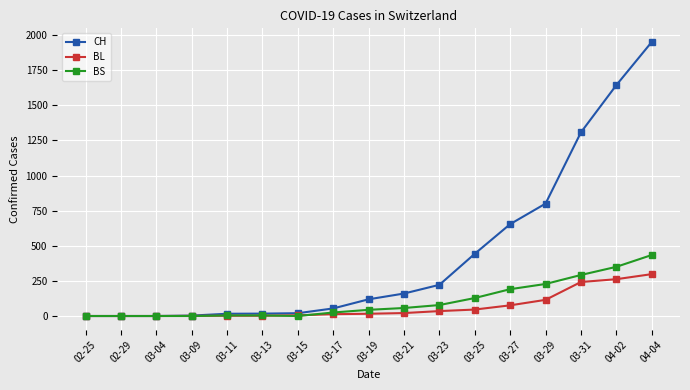

True or false: BL has a value of 0 at 02-29.

True